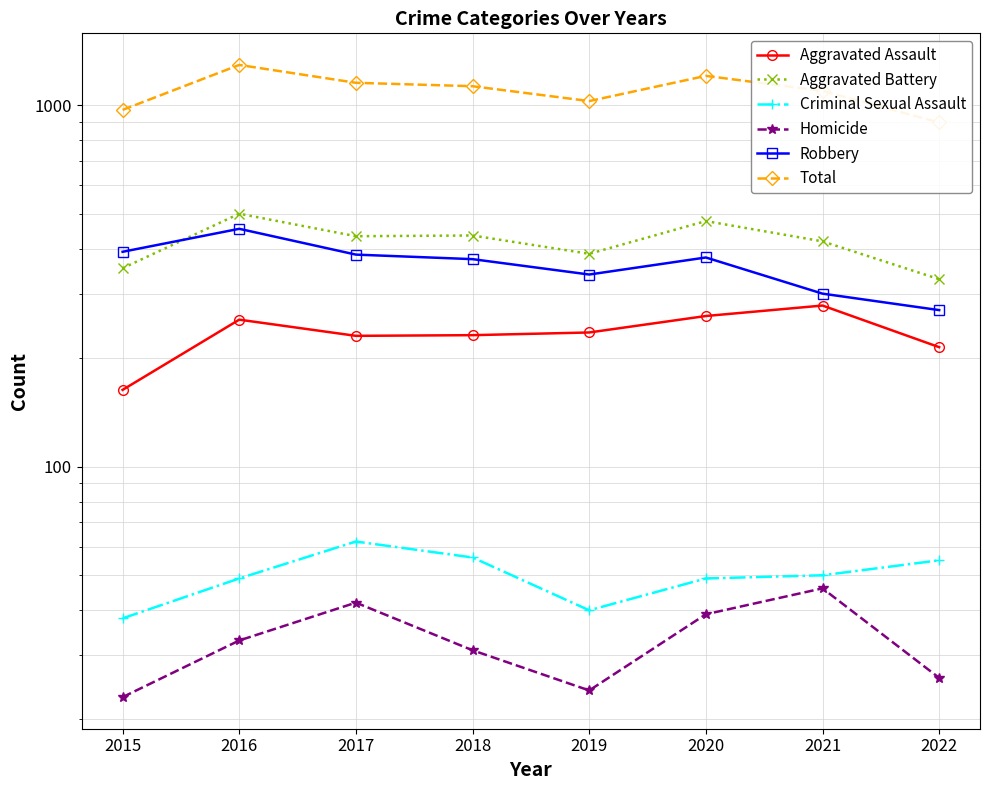

What is the sum of the Homicide values at 2020 and 2018?

70